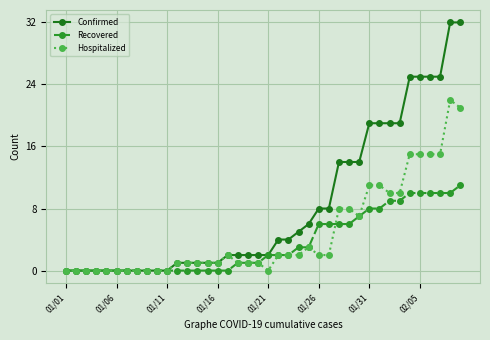

Does the chart have visible grid lines?

Yes